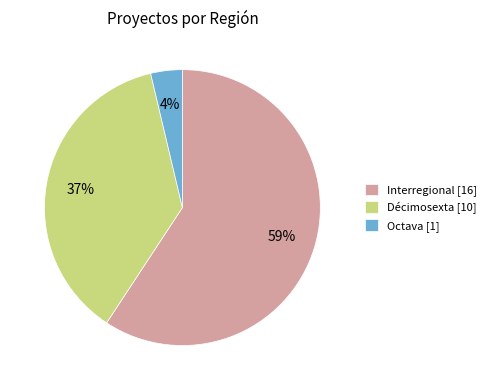

Count the number of slices in the pie.

3